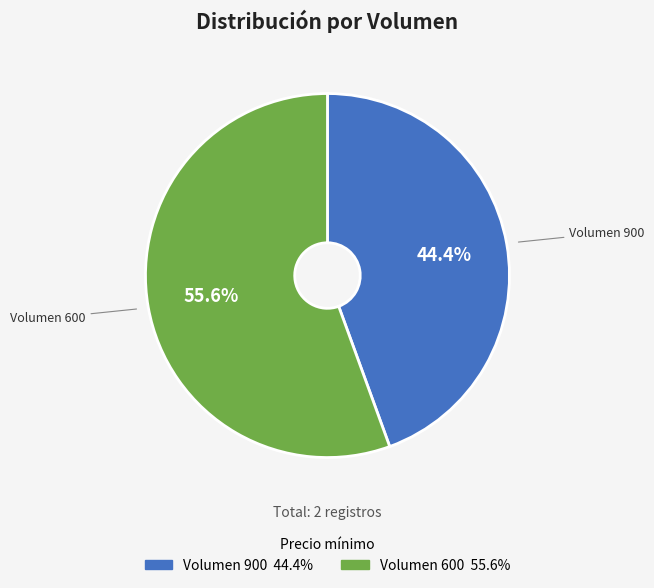

What is the majority slice?

Volumen 600